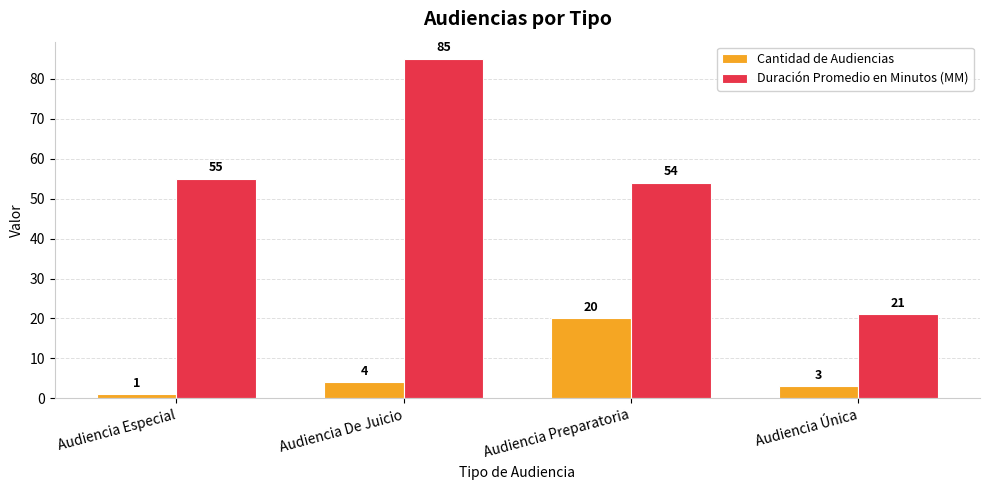

What is the value of the Cantidad de Audiencias bar at the 1st from the left?

1